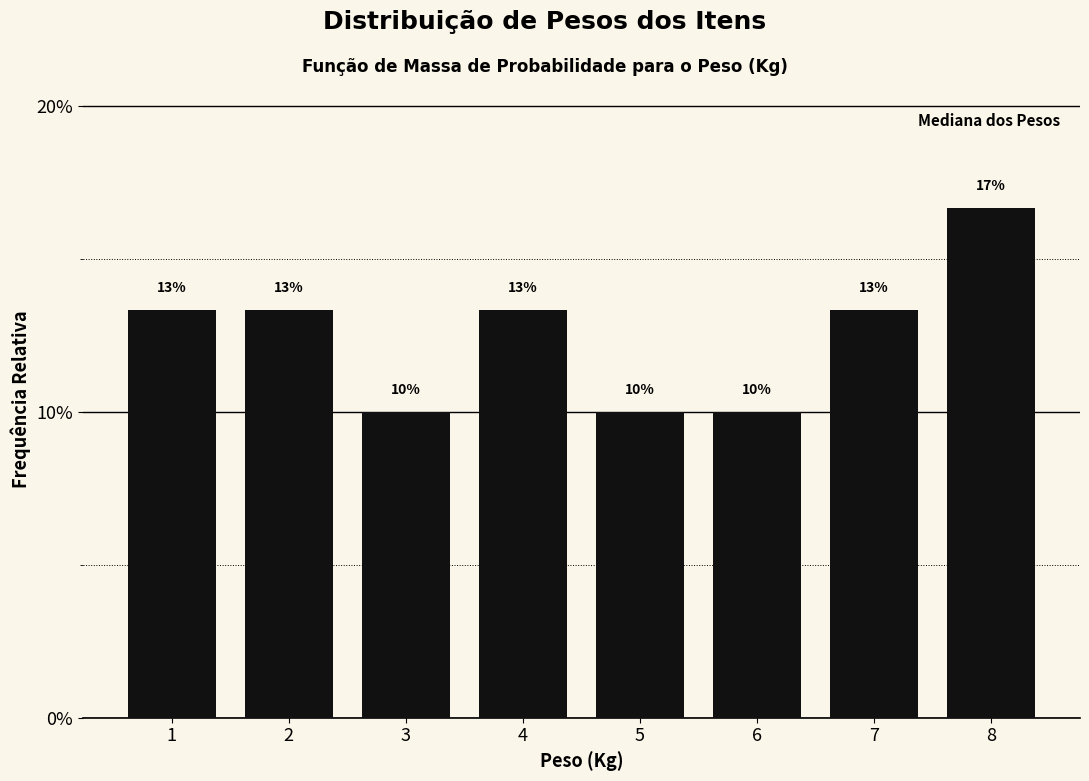

Does the chart contain any negative values?

No